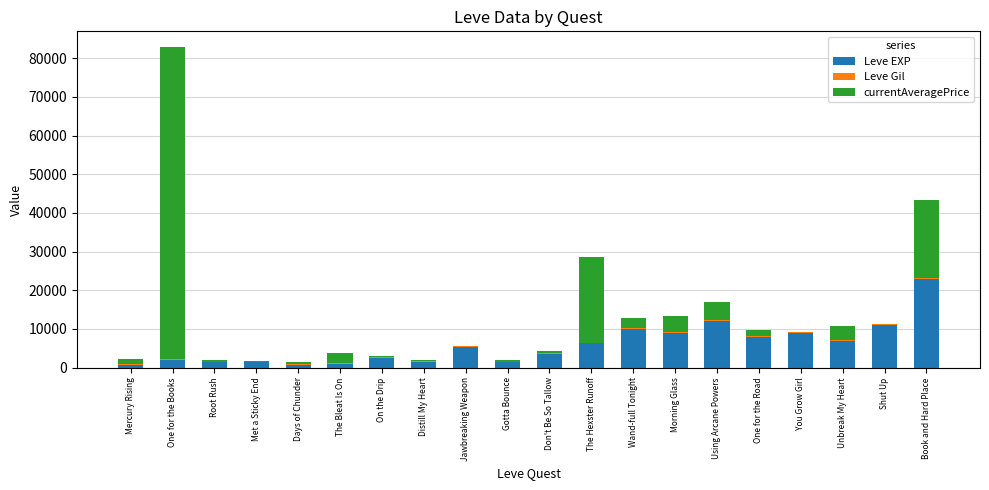

How many data points does each series have?

20